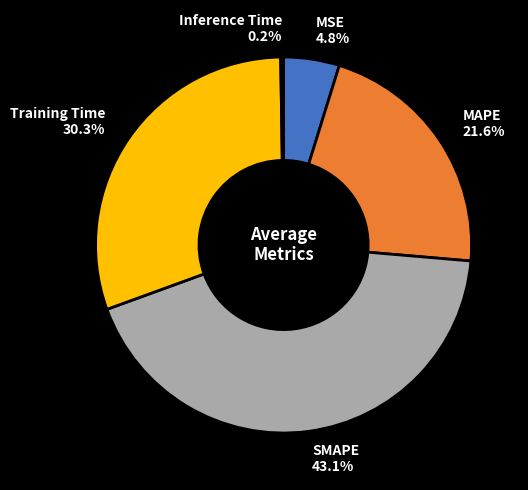

To the nearest percent, what portion does Training Time represent?

30%